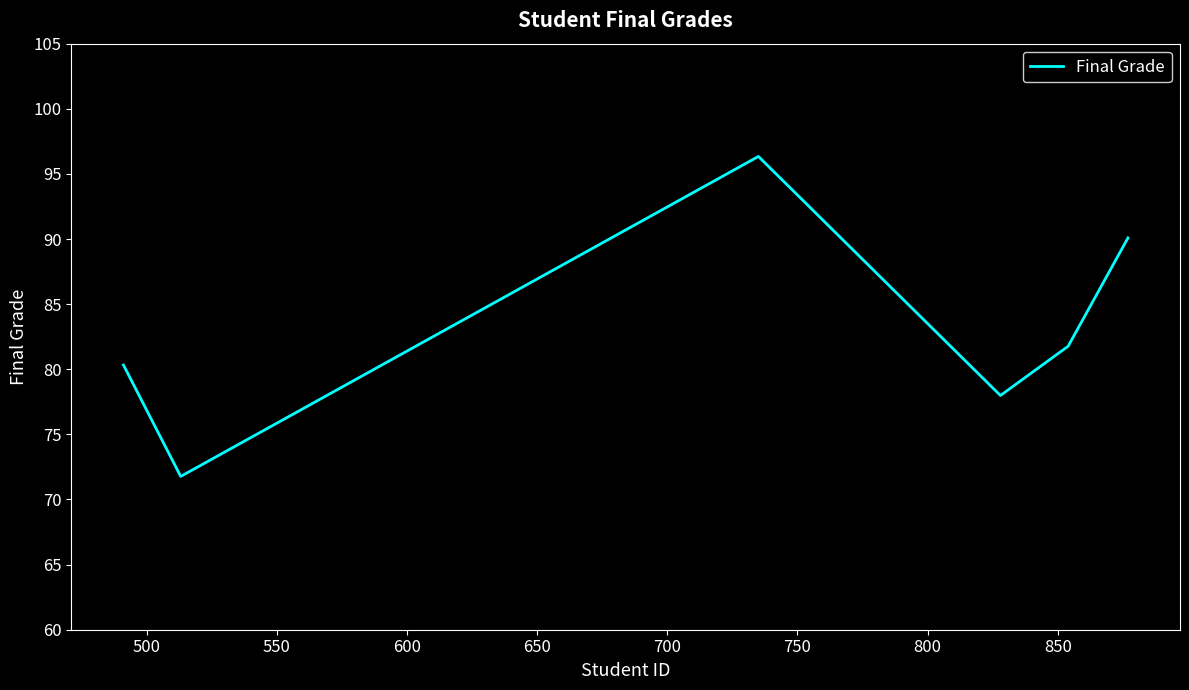

What is the maximum value shown in the chart?

96.3